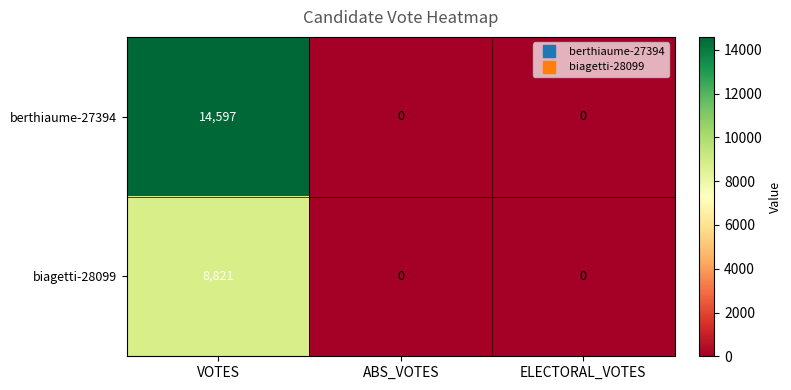

Between VOTES and ABS_VOTES, which series saw the biggest shift?

berthiaume-27394